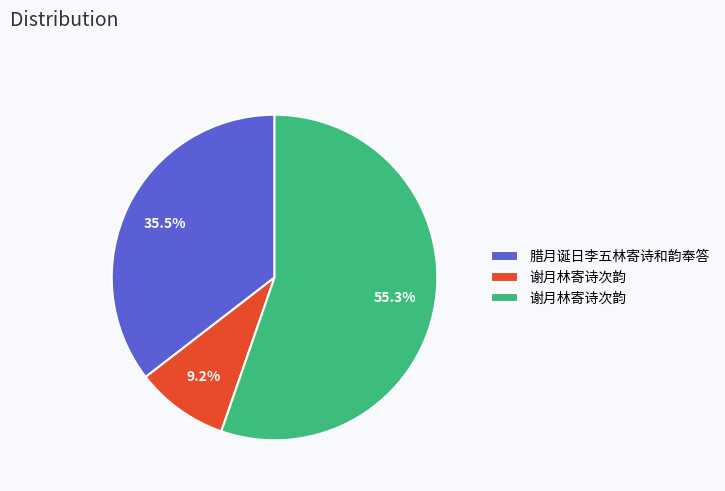

Is there a majority slice in this chart?

Yes